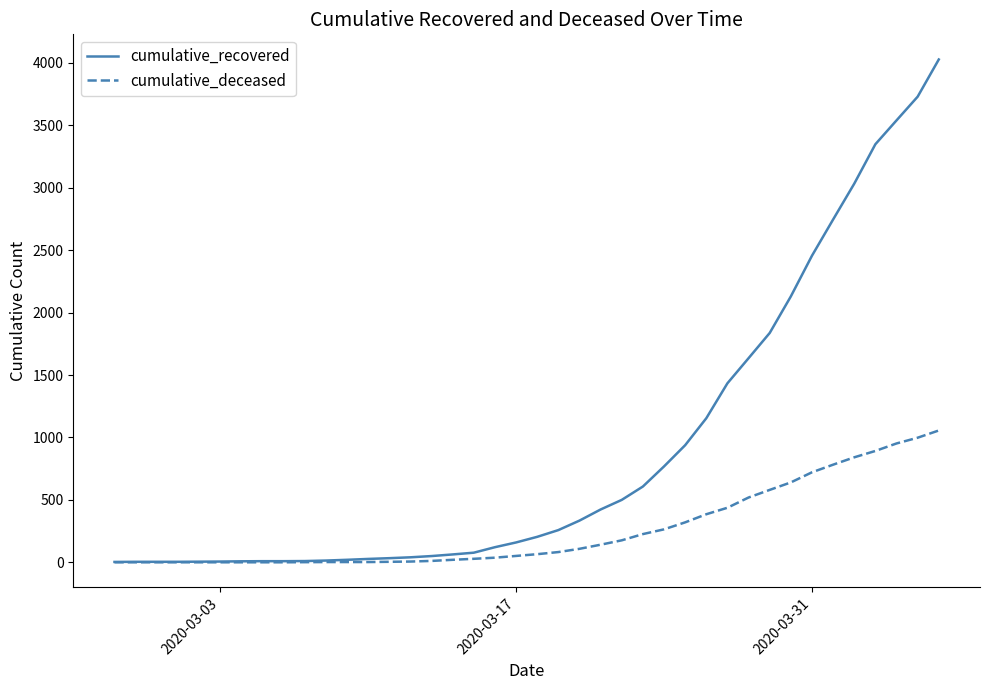

List the series in order of their overall mean, lowest first.

cumulative_deceased, cumulative_recovered